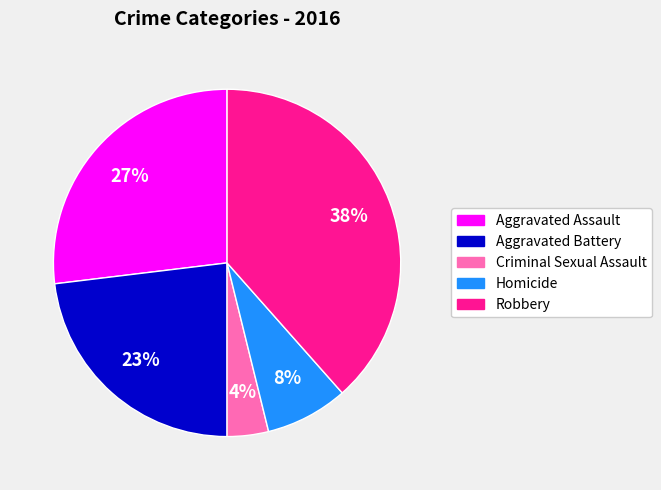

Which has a higher value, Homicide or Aggravated Battery?

Aggravated Battery